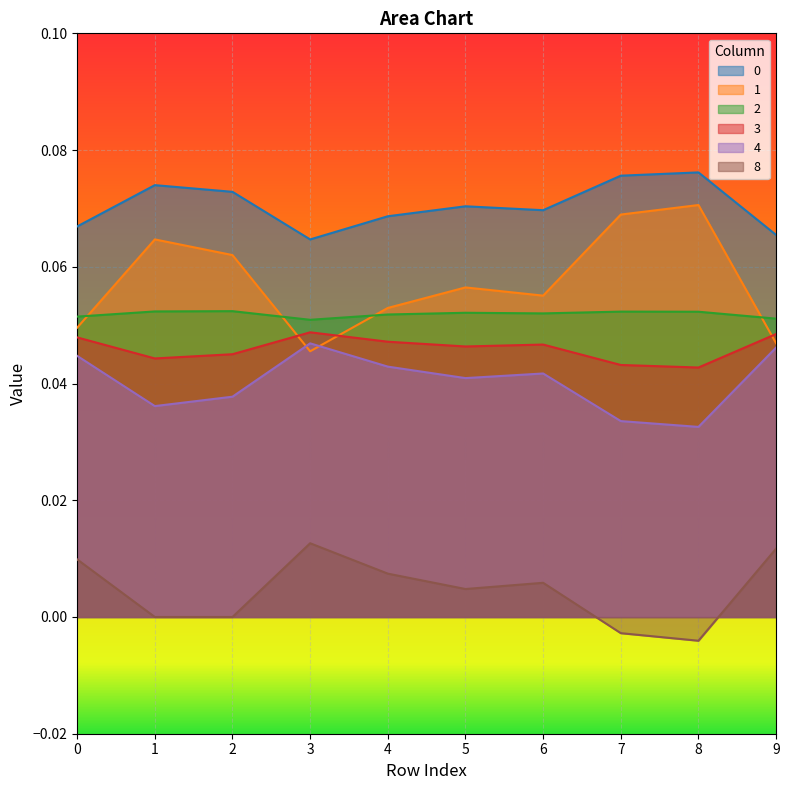

Reading left to right, list all the values displayed in this chart.

0: 0.1	0.1	0.1	0.1	0.1	0.1	0.1	0.1	0.1	0.1
1: 0.0	0.1	0.1	0.0	0.1	0.1	0.1	0.1	0.1	0.0
2: 0.1	0.1	0.1	0.1	0.1	0.1	0.1	0.1	0.1	0.1
3: 0.0	0.0	0.0	0.0	0.0	0.0	0.0	0.0	0.0	0.0
4: 0.0	0.0	0.0	0.0	0.0	0.0	0.0	0.0	0.0	0.0
8: 0.0	0.0	0.0	0.0	0.0	0.0	0.0	-0.0	-0.0	0.0